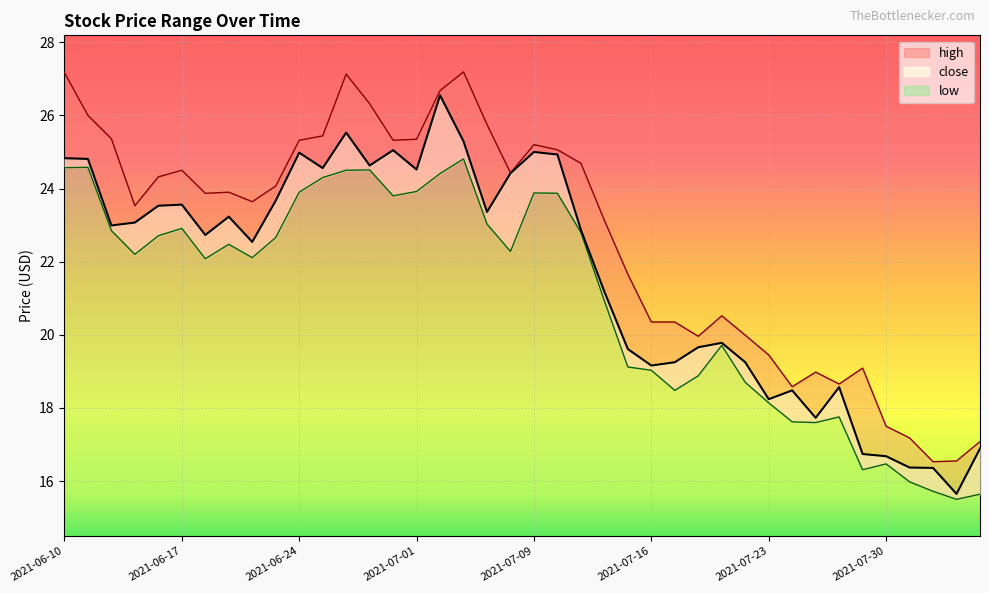

Reading left to right, list all the values displayed in this chart.

high: 27.2	26.0	25.4	23.5	24.3	24.5	23.9	23.9	23.6	24.1	25.3	25.4	27.1	26.3	25.3	25.3	26.7	27.2	25.8	24.4	25.2	25.1	24.7	23.1	21.7	20.4	20.4	20.0	20.5	20.0	19.4	18.6	19.0	18.7	19.1	17.5	17.2	16.5	16.6	17.1
close: 24.8	24.8	23.0	23.1	23.5	23.6	22.7	23.2	22.5	23.7	25.0	24.6	25.5	24.6	25.1	24.5	26.6	25.3	23.4	24.4	25.0	24.9	22.9	21.2	19.6	19.2	19.2	19.7	19.8	19.2	18.2	18.5	17.7	18.6	16.7	16.7	16.4	16.4	15.7	16.9
low: 24.6	24.6	22.9	22.2	22.7	22.9	22.1	22.5	22.1	22.7	23.9	24.3	24.5	24.5	23.8	23.9	24.4	24.8	23.0	22.3	23.9	23.9	22.8	20.9	19.1	19.0	18.5	18.9	19.7	18.7	18.1	17.6	17.6	17.8	16.3	16.5	16.0	15.7	15.5	15.6